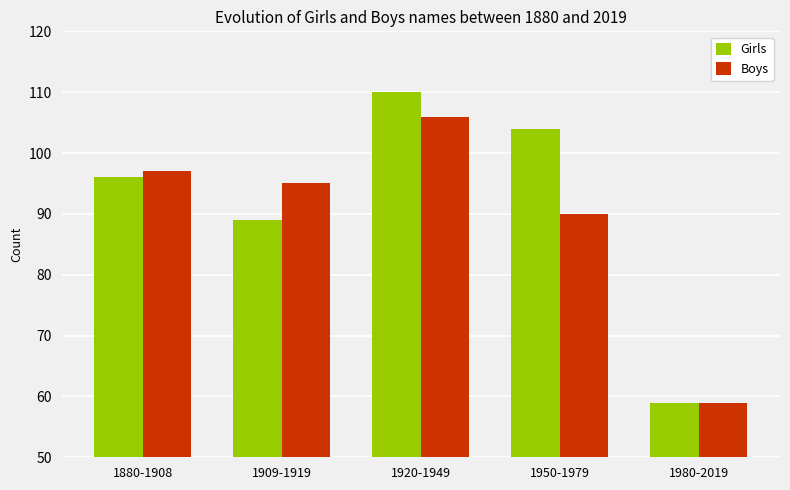

The value of Boys at 1909-1919 is 95. True or false?

True